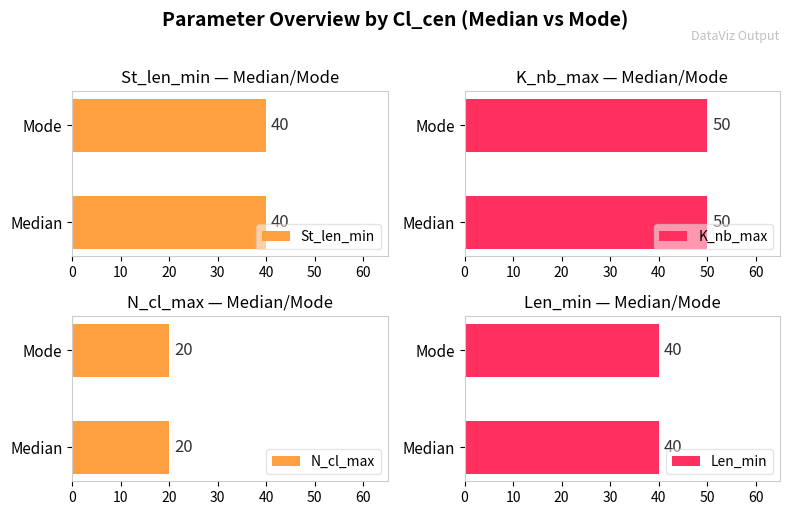

Is the value of N_cl_max at Mode greater than the value of St_len_min at Mode?

No